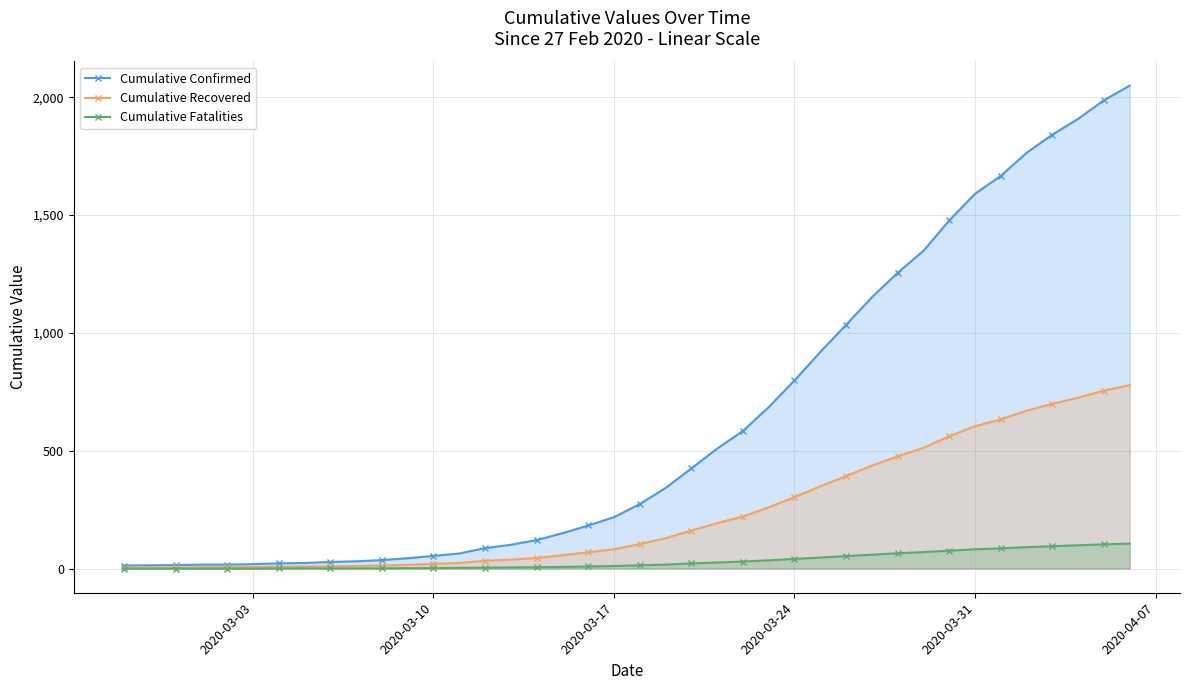

Which series has the largest total across all categories?

Cumulative Confirmed